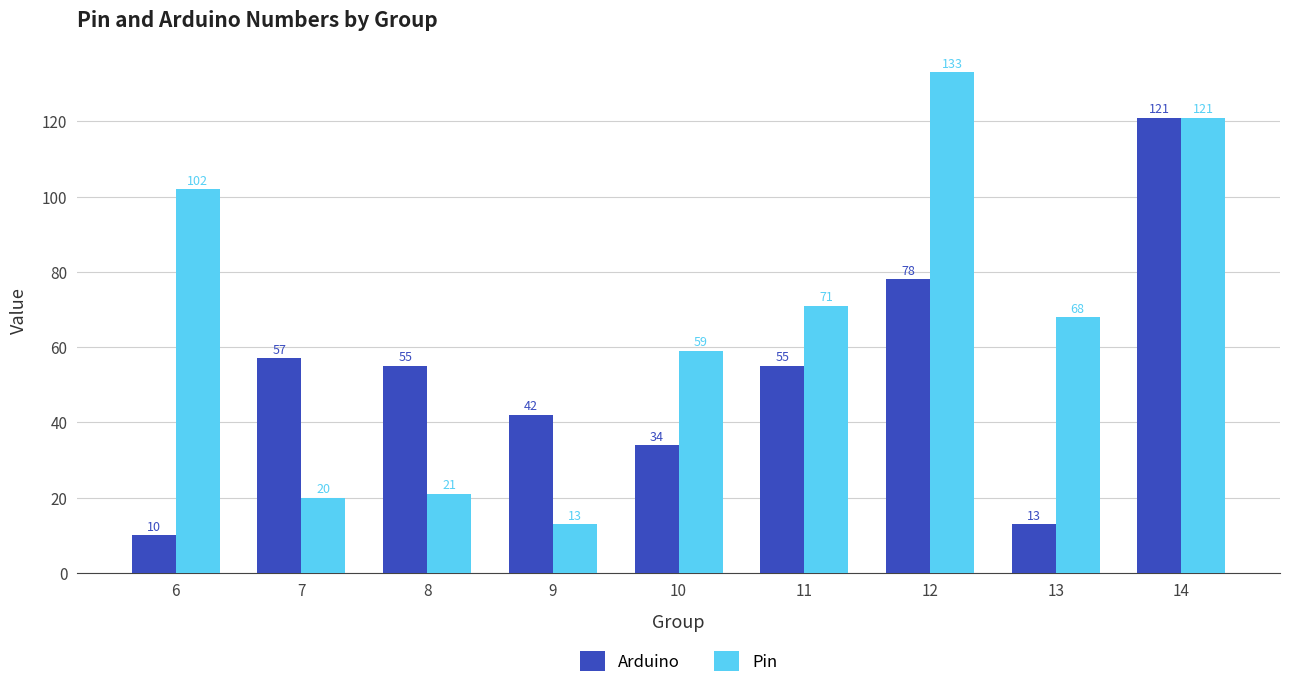

What is the difference between the Arduino values at 6 and 12?

68